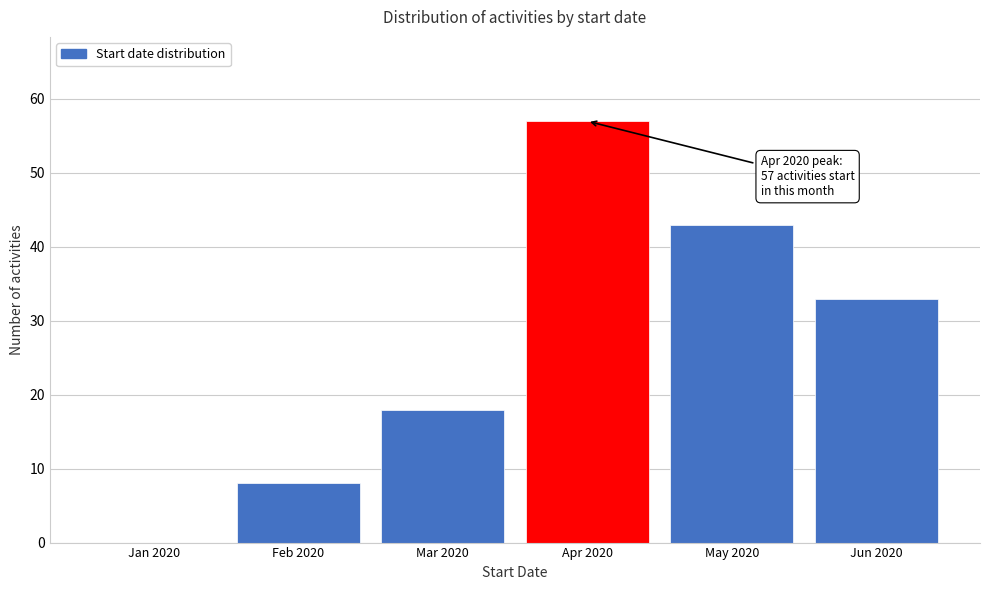

Reading left to right, extract all data points from this chart.

Jan 2020=0	Feb 2020=8	Mar 2020=18	Apr 2020=57	May 2020=43	Jun 2020=33